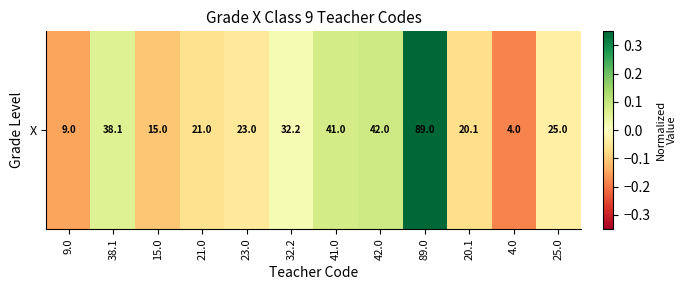

Which label corresponds to the largest value in the chart?

89.0